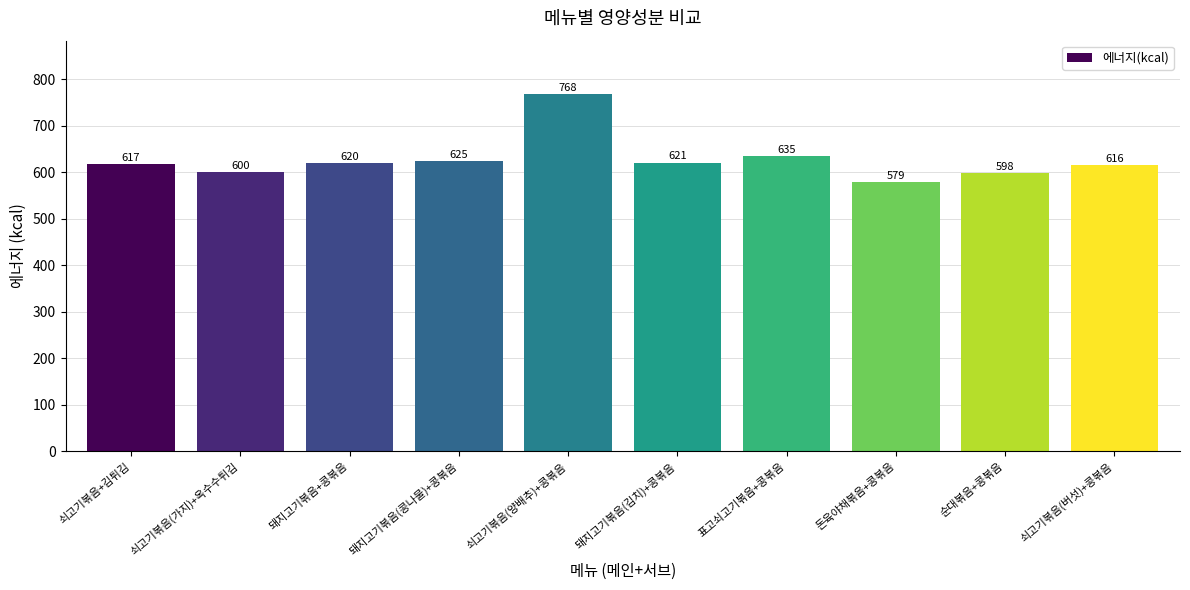

Read the value at 표고쇠고기볶음+콩볶음.

635.3